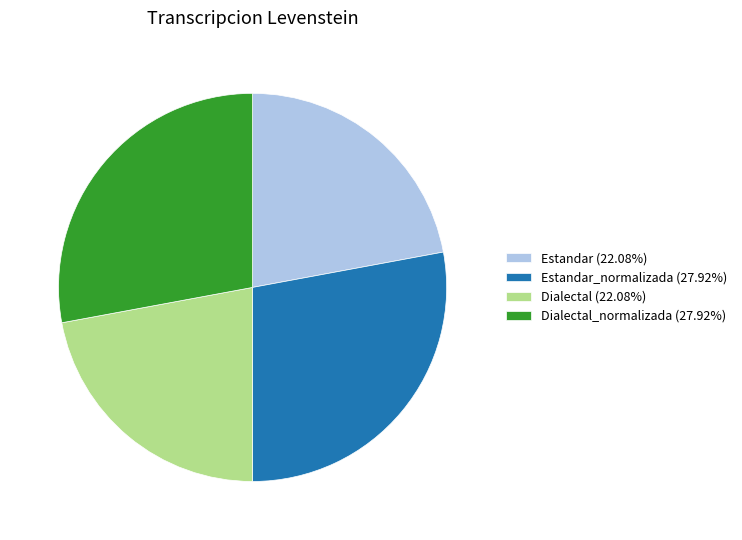

Does Estandar (22.08%) represent more than half of the total?

No